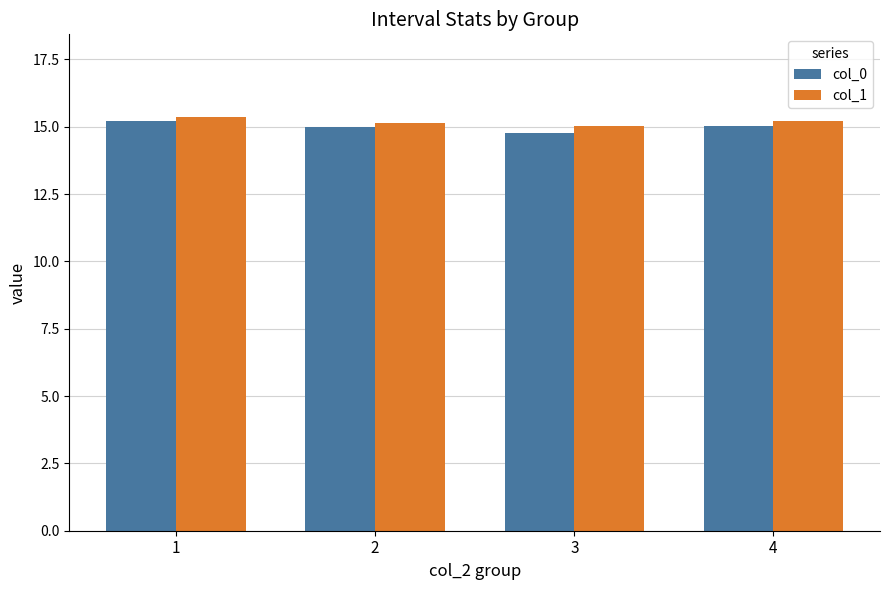

True or false: col_0 has a value of 5.5 at 2.

False